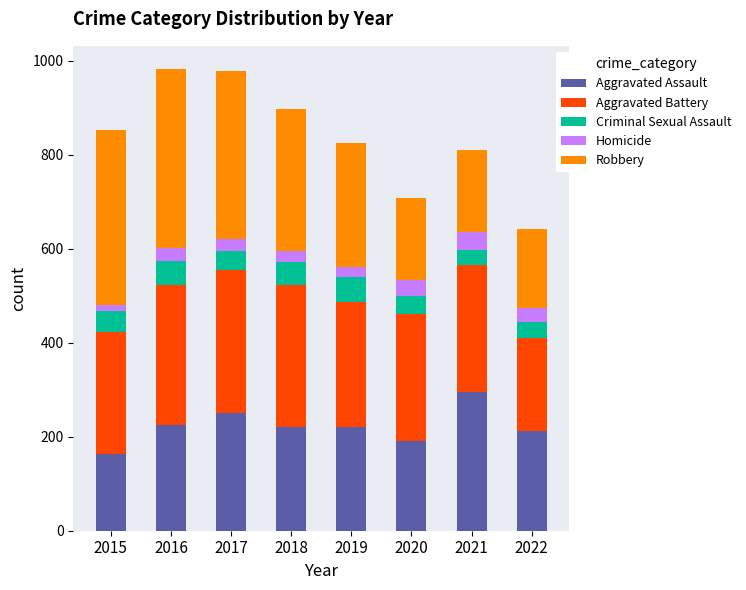

What is the total value across all series at 2017?

978